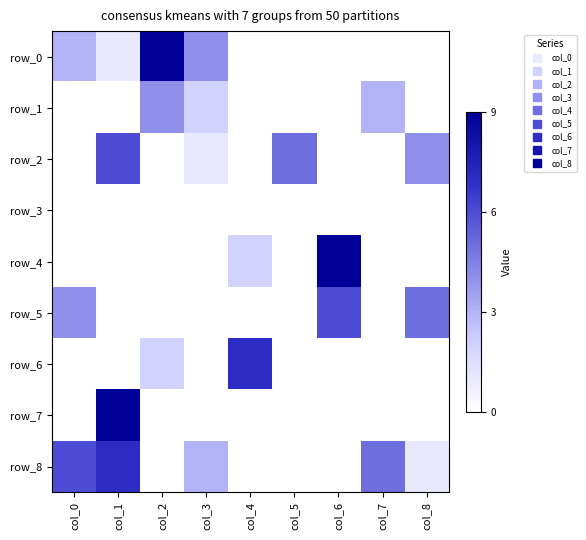

At which category is the sum across all series the highest?

col_1